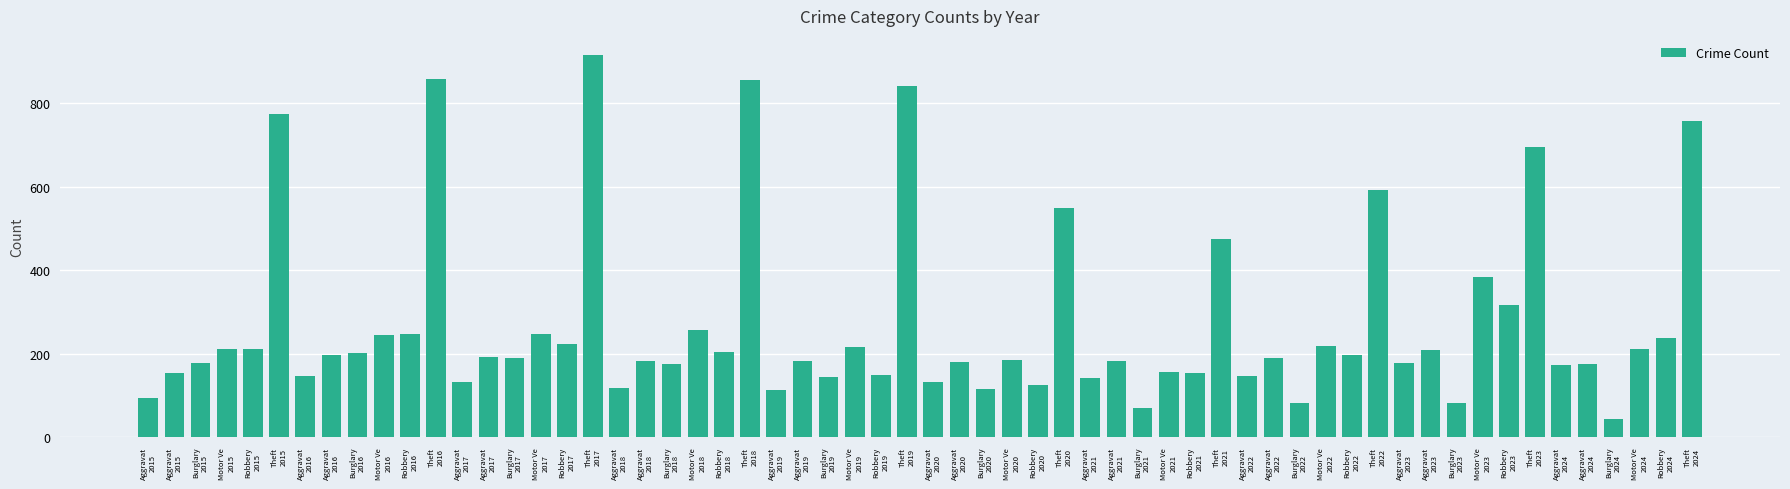

How many bars are there in total?

60